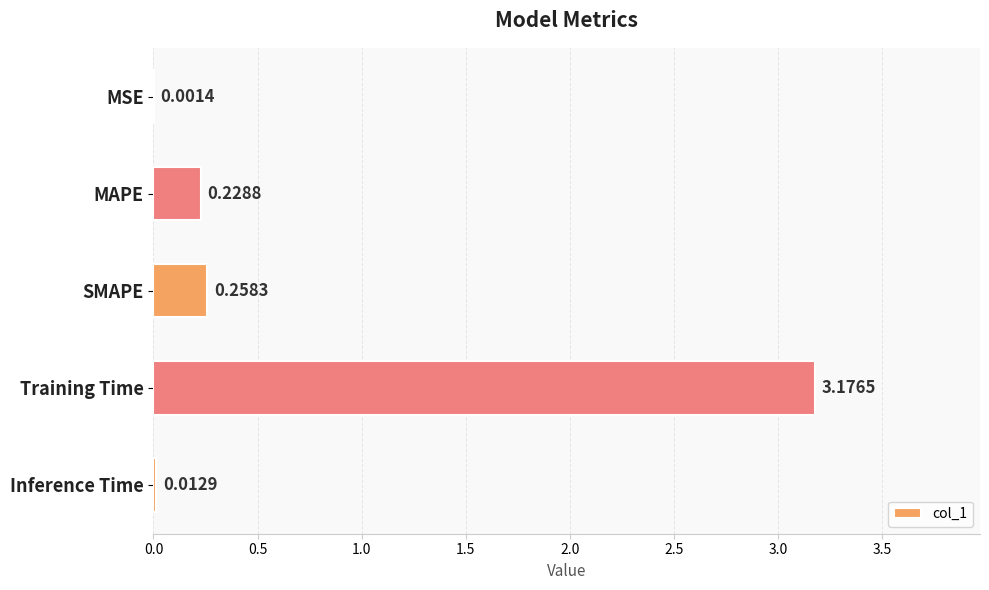

Which has a higher value, SMAPE or MSE?

SMAPE